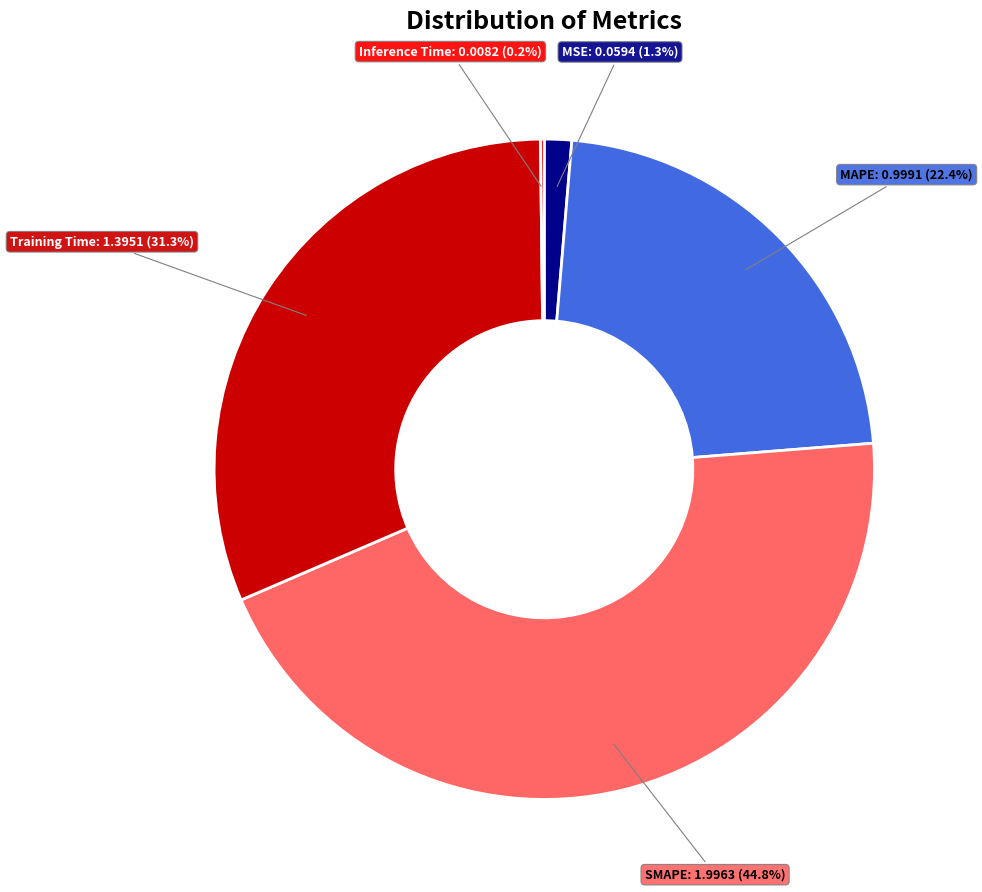

Does any single category account for the majority?

No